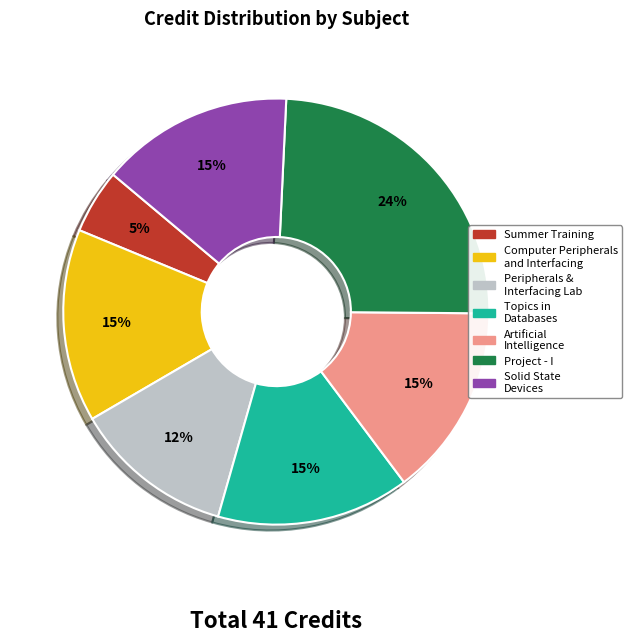

Which slice is the largest?

Project - I